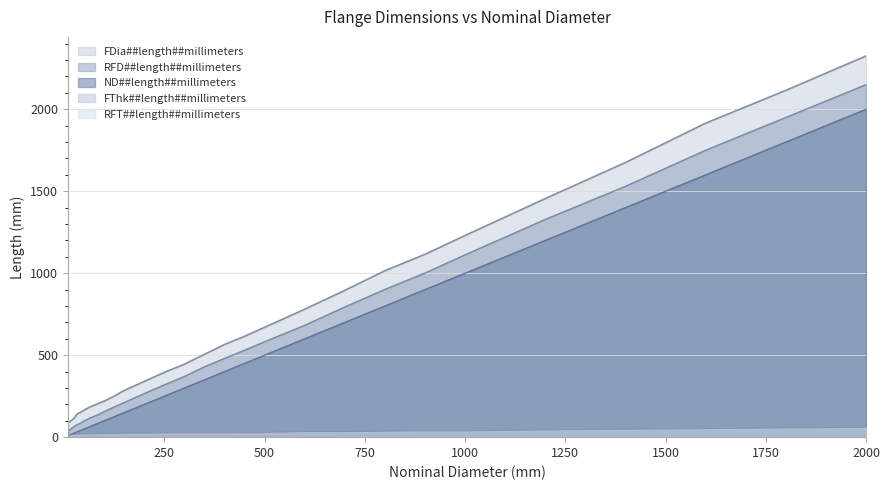

At which category is the sum across all series the highest?

2000